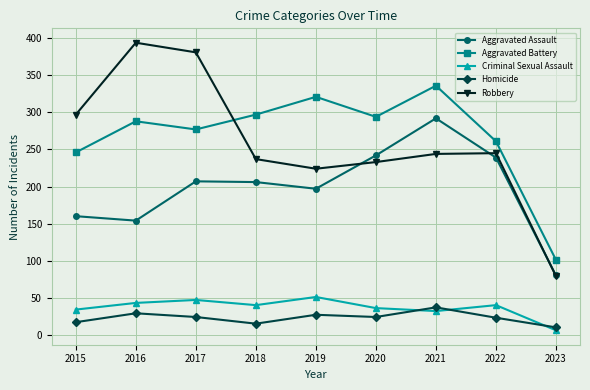

The Aggravated Assault series shows 39 at 2016. True or false?

False